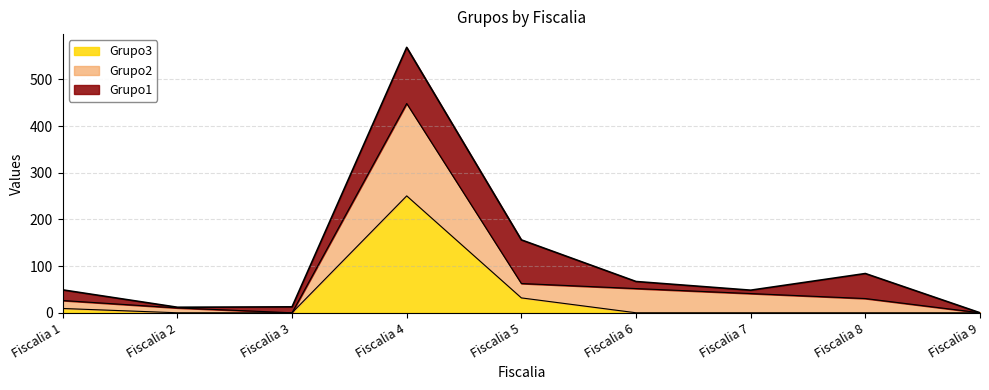

At which label does Grupo2 reach its minimum?

Fiscalia 3